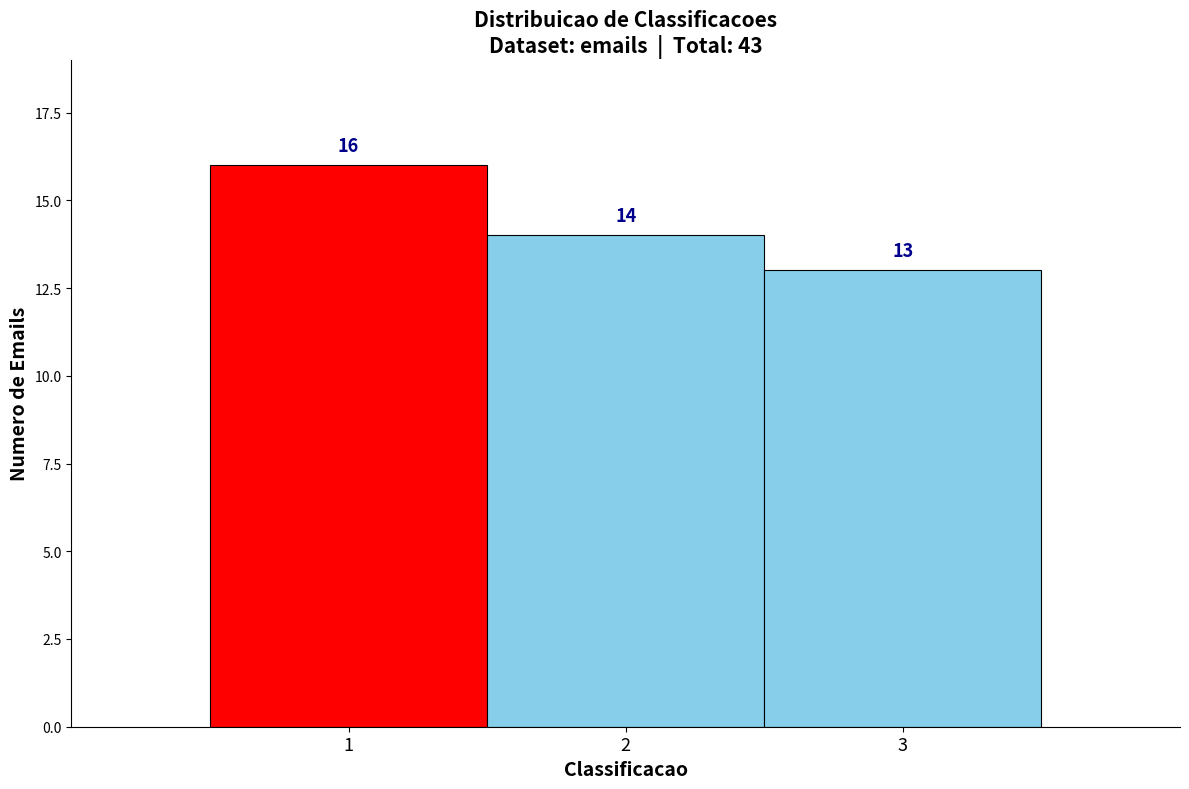

Reading left to right, list every bar in this chart as the range it spans on the x-axis followed by its height.

0.5 to 1.5: 16
1.5 to 2.5: 14
2.5 to 3.5: 13